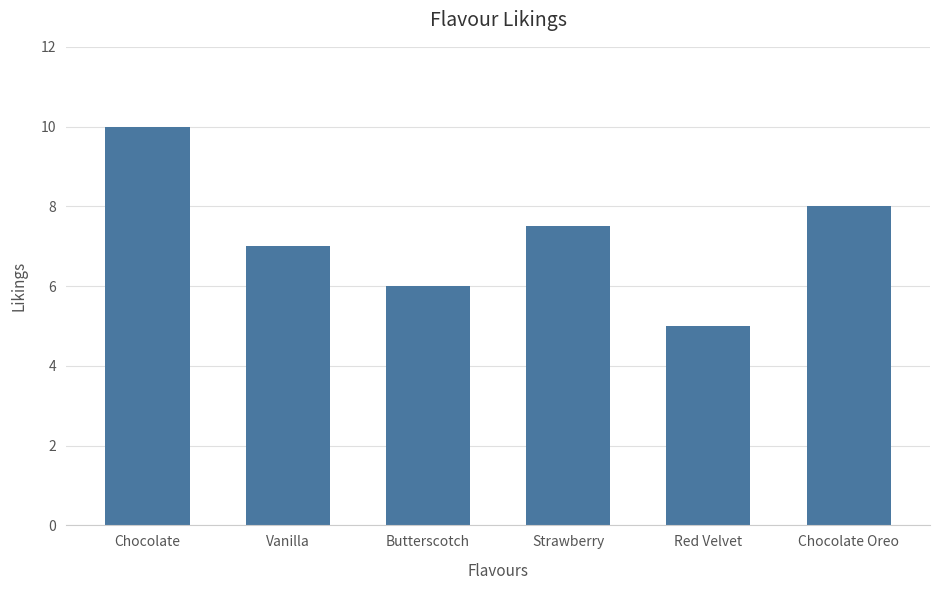

What is the difference between the values at Chocolate Oreo and Strawberry?

0.5